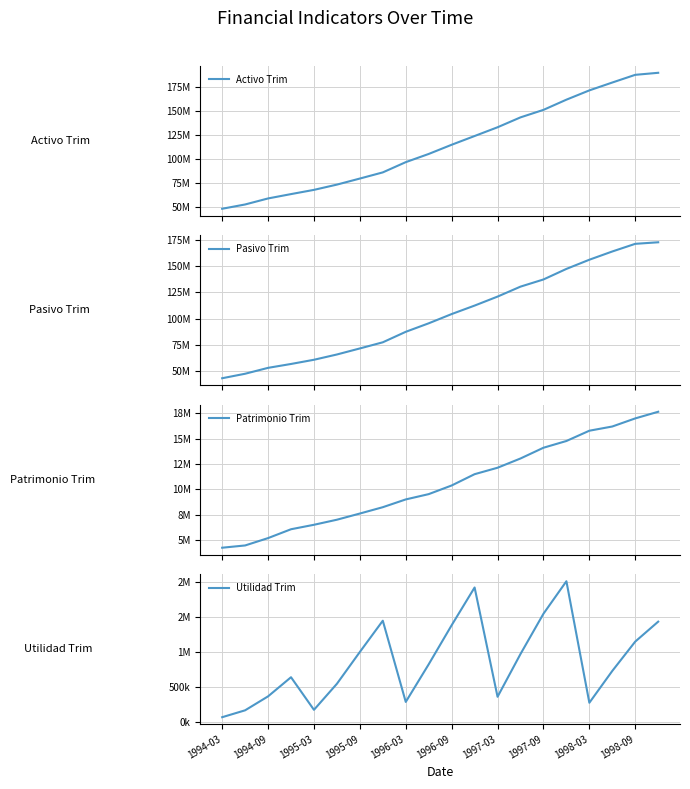

At how many categories does at least one series exceed 102419005?

11